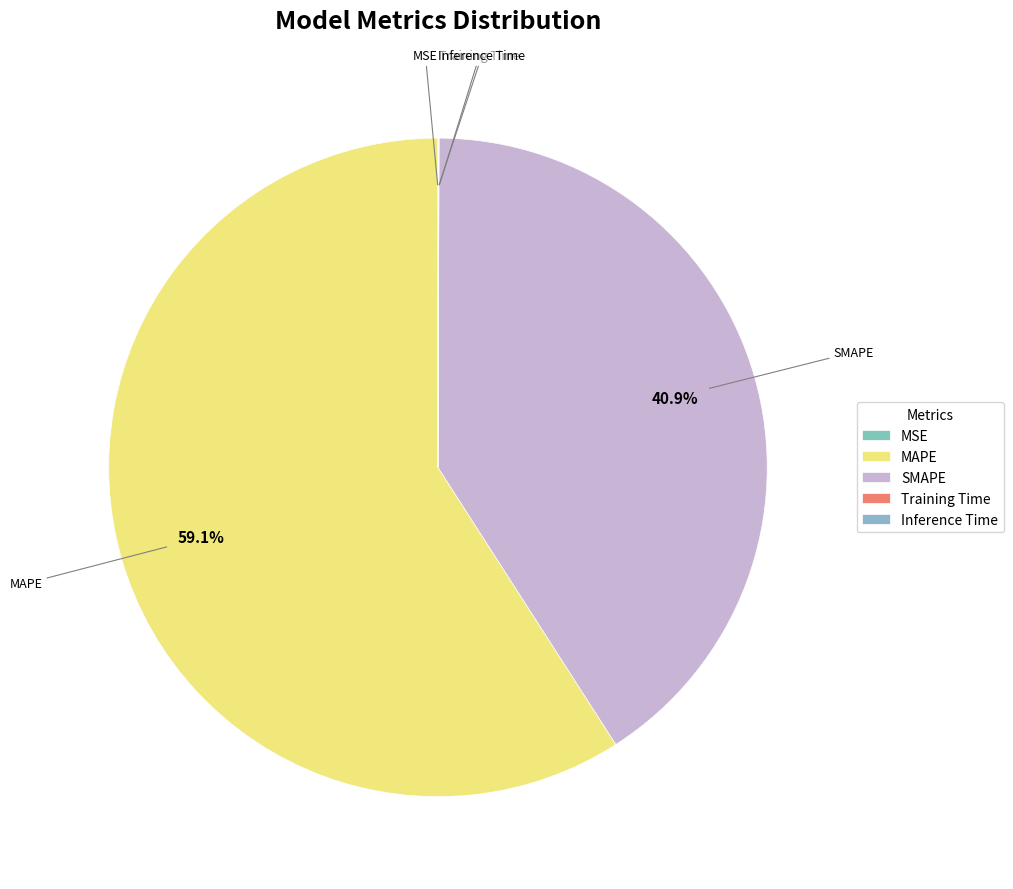

Does MAPE represent more than half of the total?

Yes